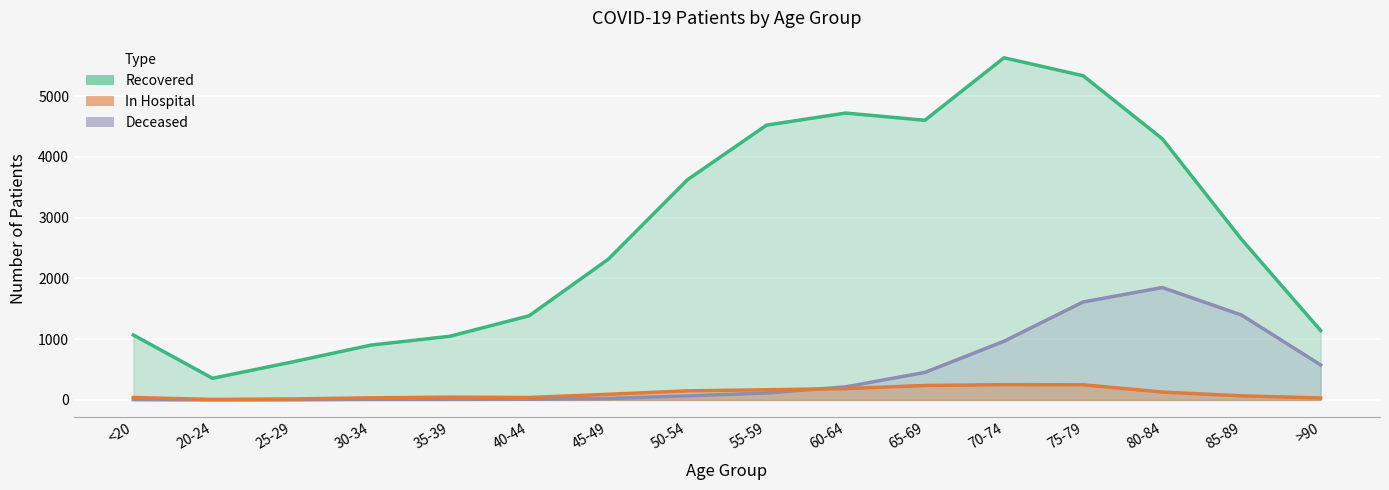

What is the difference between the patients_deceased values at 70-74 and >90?

390